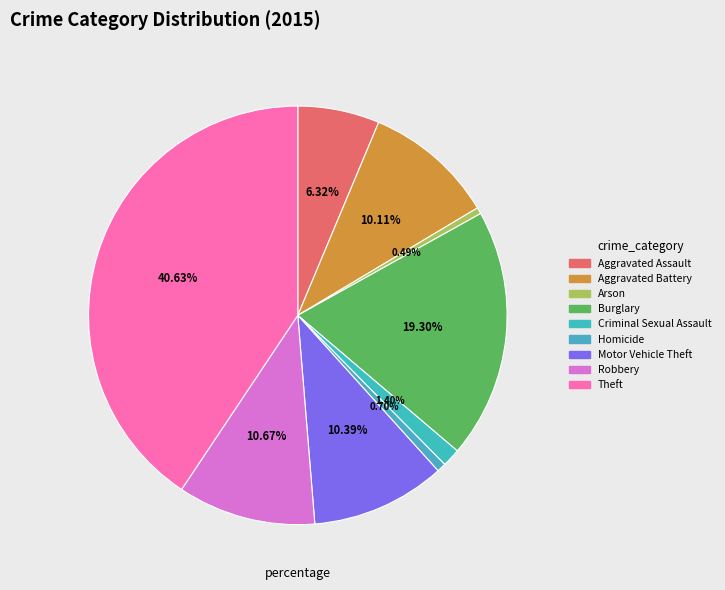

How many slices are in this pie chart?

9